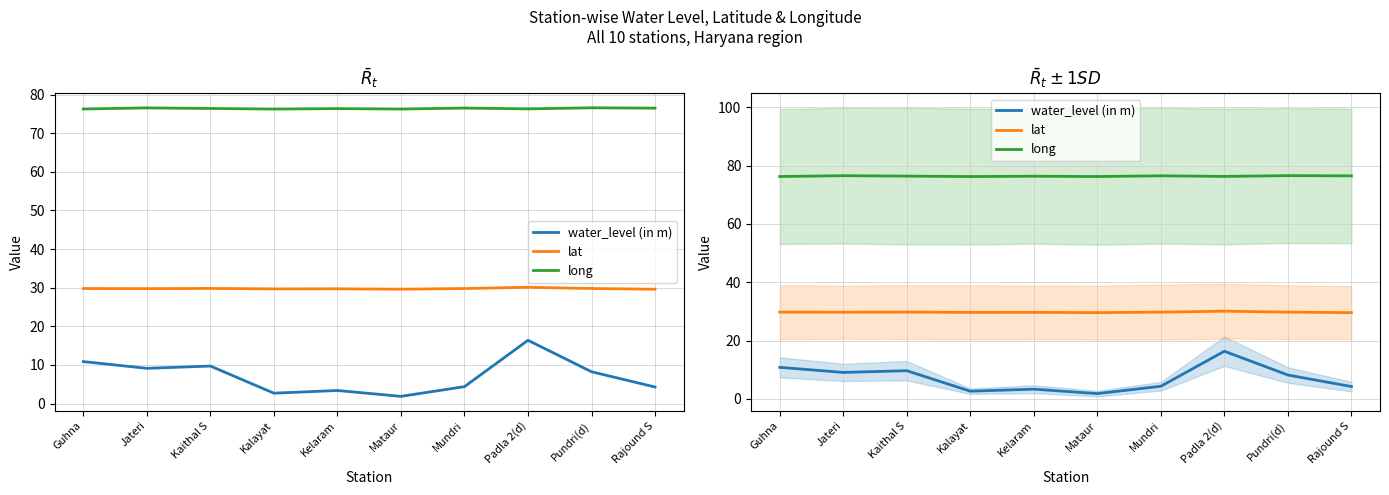

True or false: long and lat intersect in this chart.

False